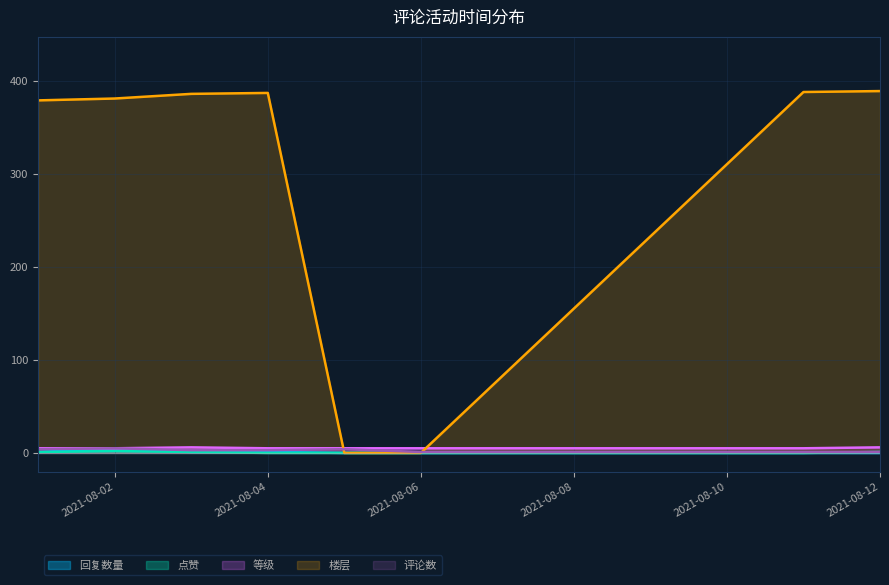

How many 回复数量 values are between 0 and 1?

7